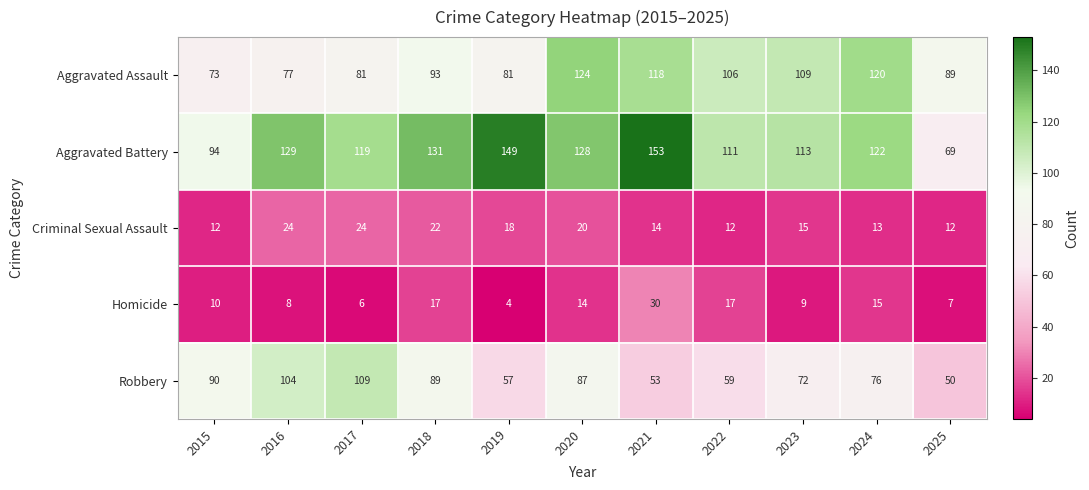

Rank the series at 2019 from highest to lowest value.

Aggravated Battery, Aggravated Assault, Robbery, Criminal Sexual Assault, Homicide